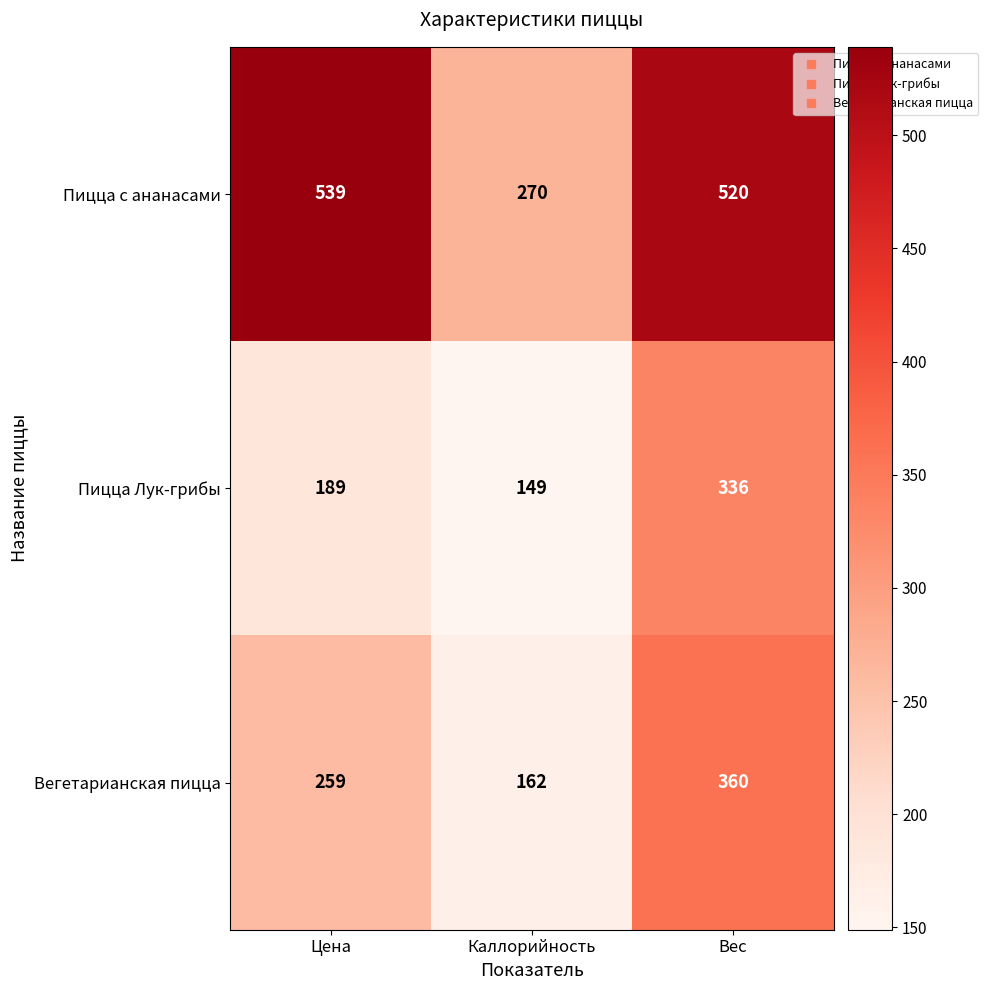

How many Вегетарианская пицца values are between 162 and 360?

3